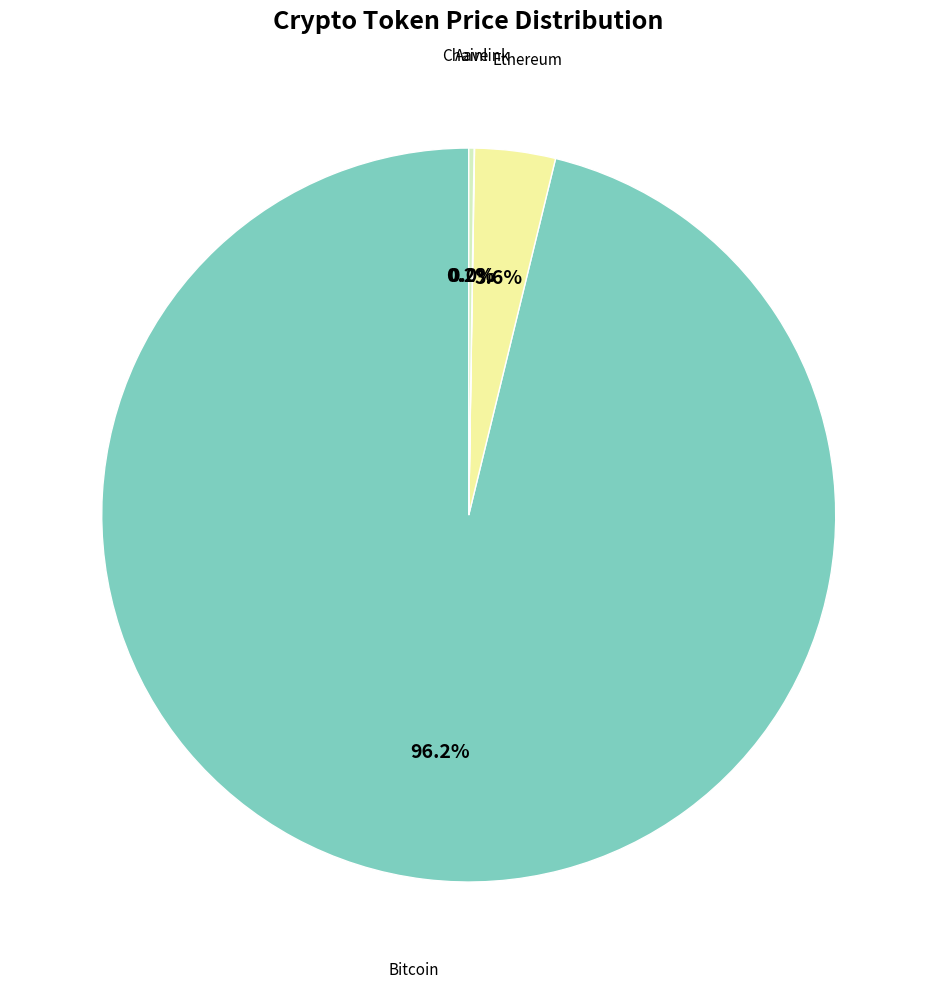

Is there any slice that represents more than half of the pie?

Yes